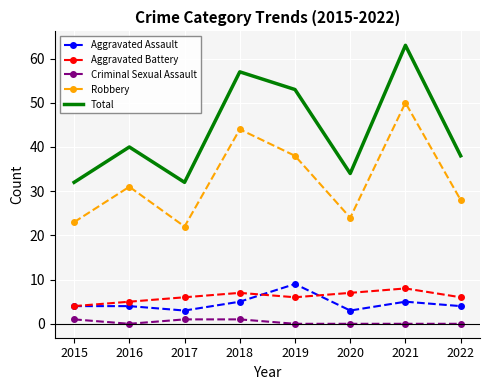

Which series has the largest total across all categories?

Total